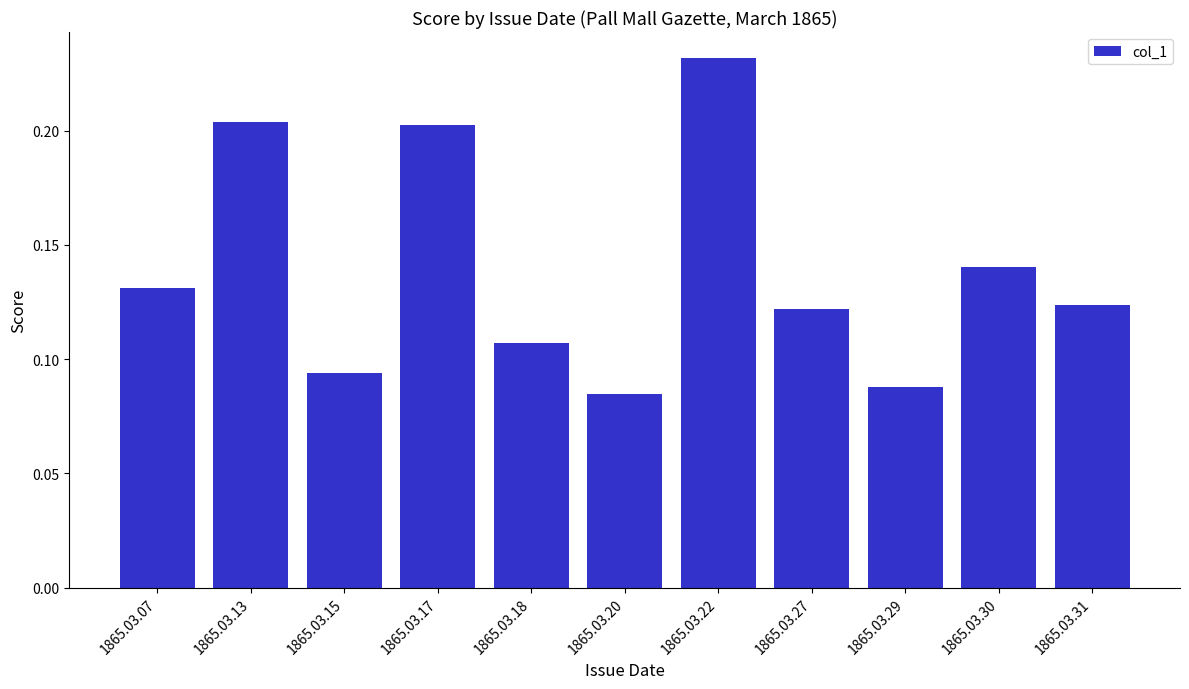

Count the values in the range 0 to 1.

11